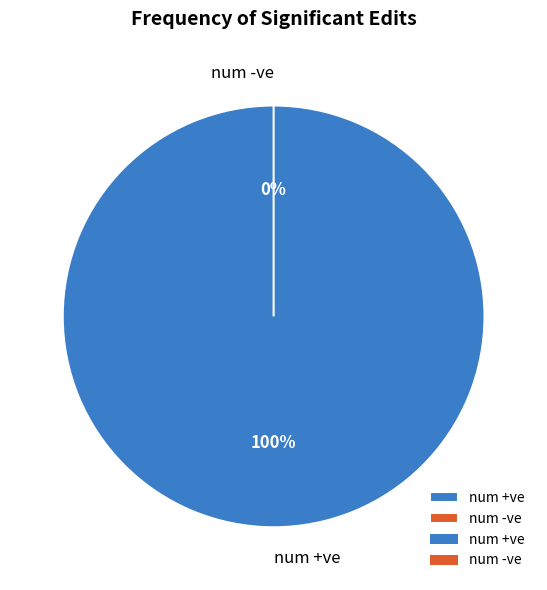

How many slices are in this pie chart?

2